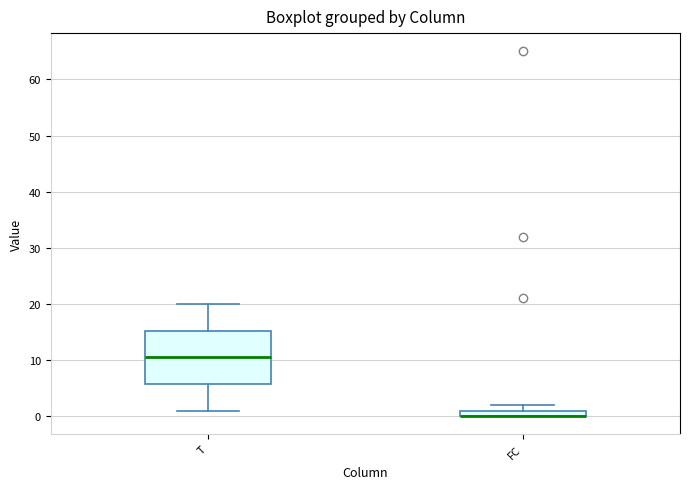

Where does the median line of the box for T sit on the y-axis? The values are not printed on the chart, so give them approximately, as read against the axis.

11